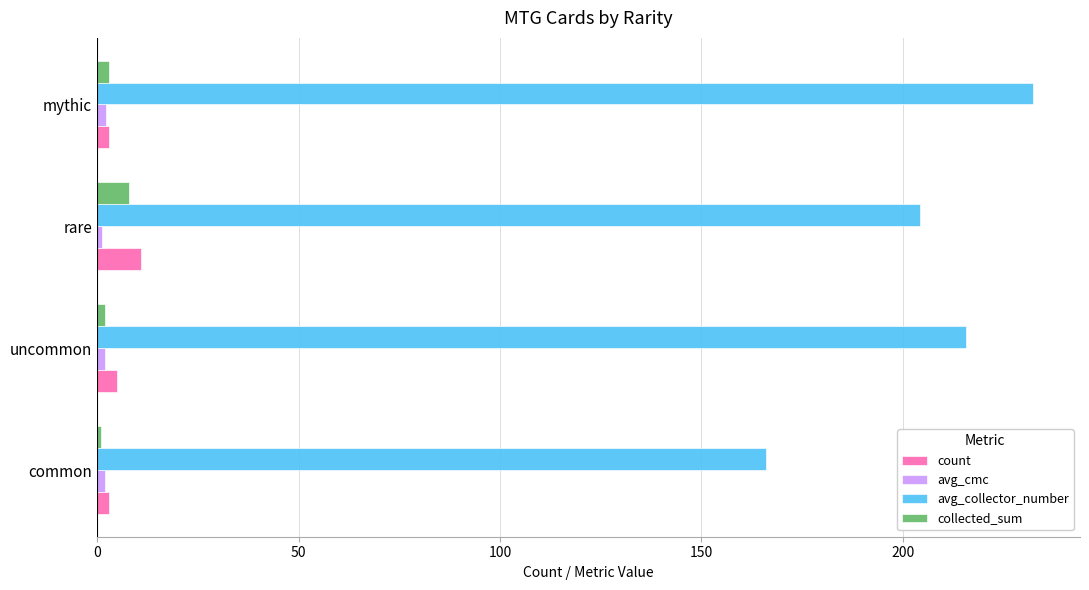

At which category does the chart reach its peak across all series?

mythic